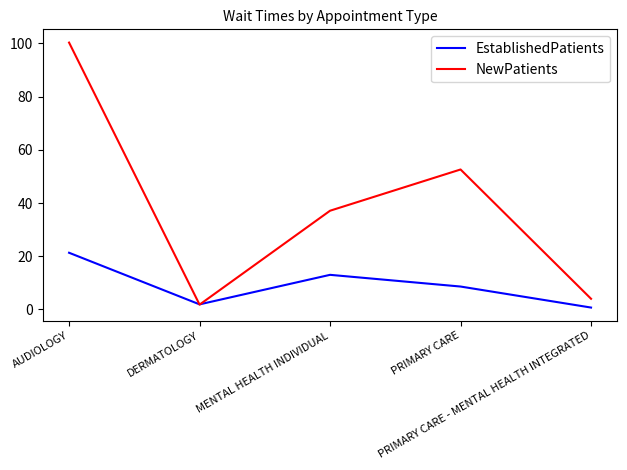

At AUDIOLOGY, list the series in order from smallest to largest.

EstablishedPatients, NewPatients